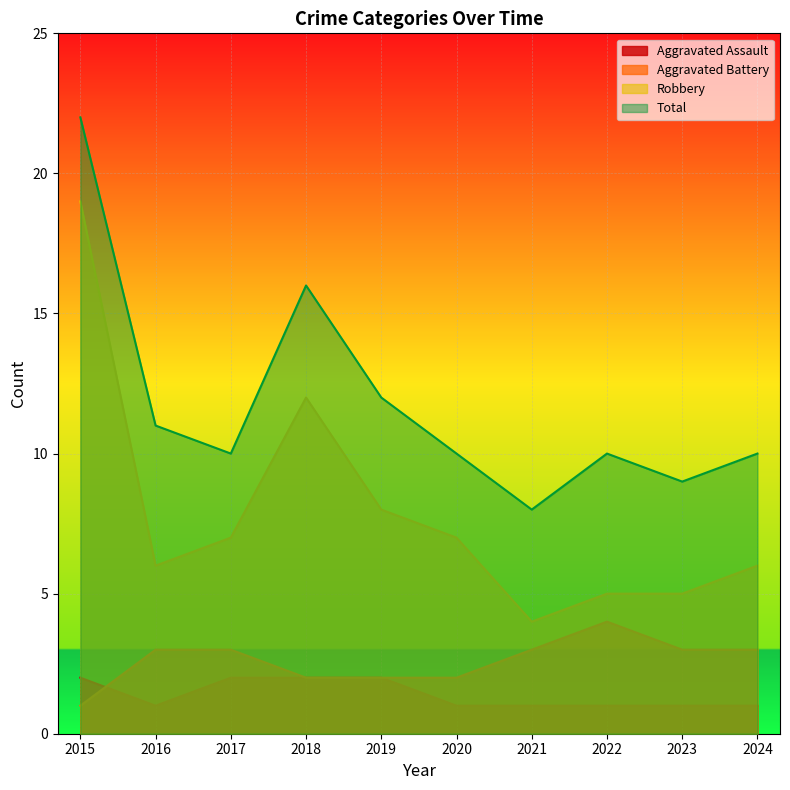

What is the smallest value displayed?

1